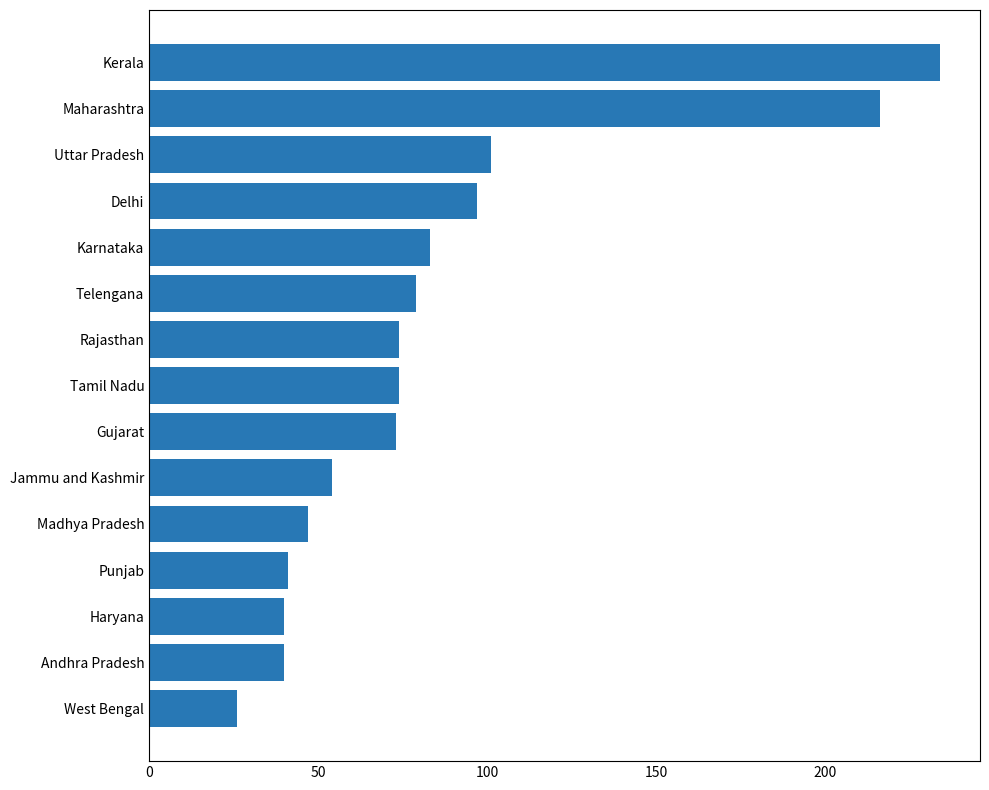

Is it true that the value at West Bengal is 11?

False